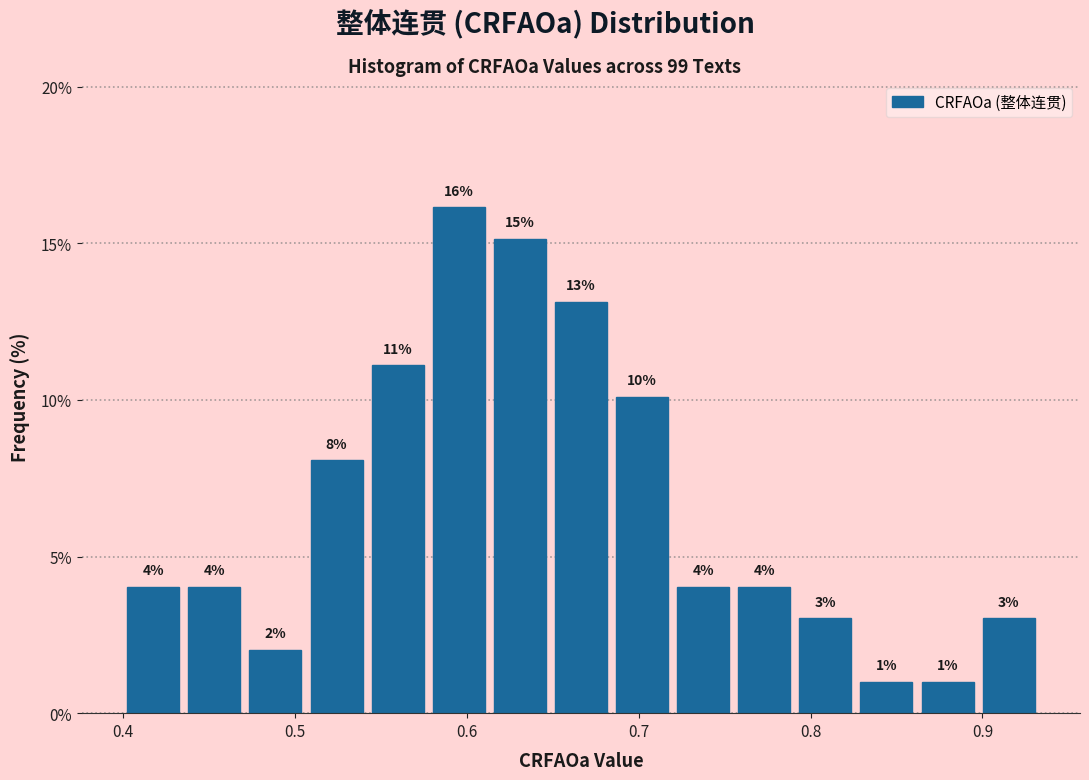

Around what value on the x-axis is the tallest bar? Give the approximate position of its centre, as read against the axis.

0.60